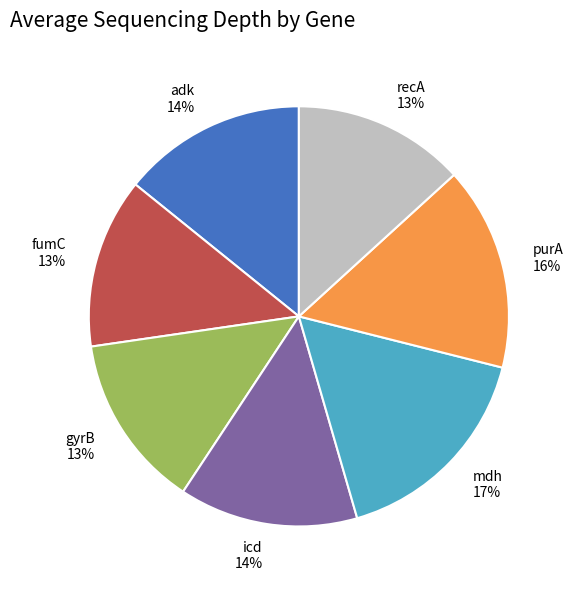

What percentage is the purA slice, to the nearest percent?

16%